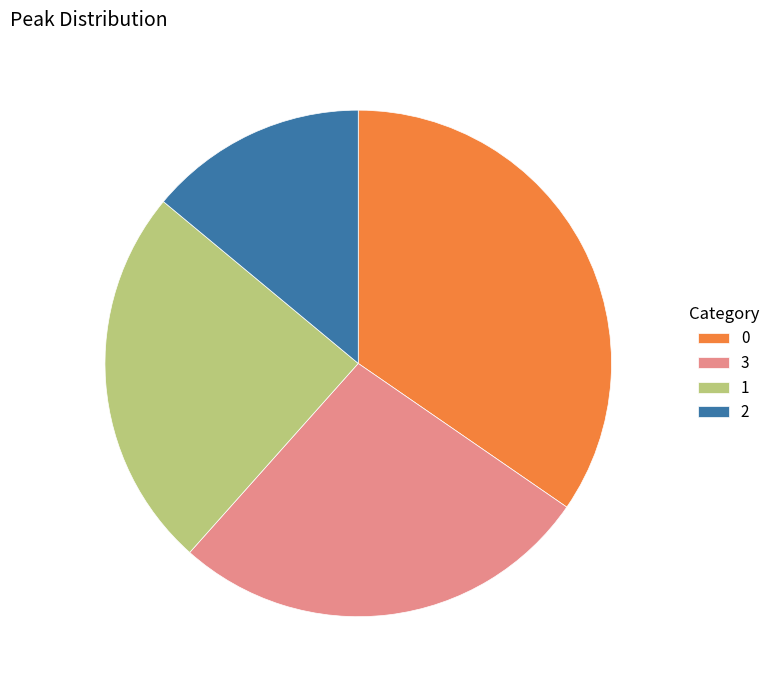

What is the ratio of the value at 3 to the value at 1?

1.1